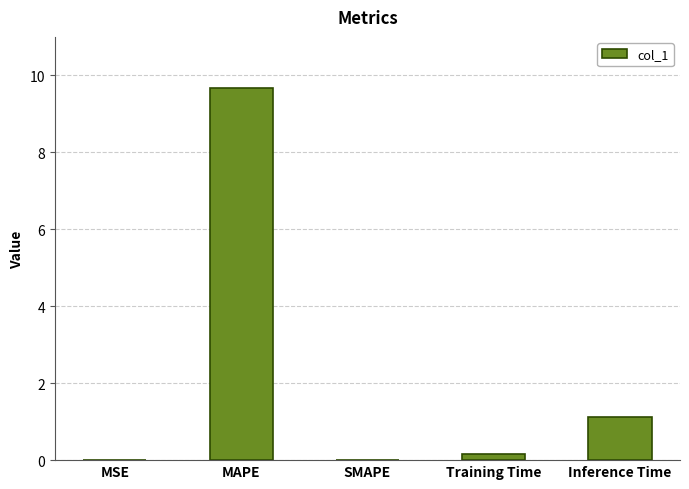

Is it true that the value at Inference Time is 0.6?

False